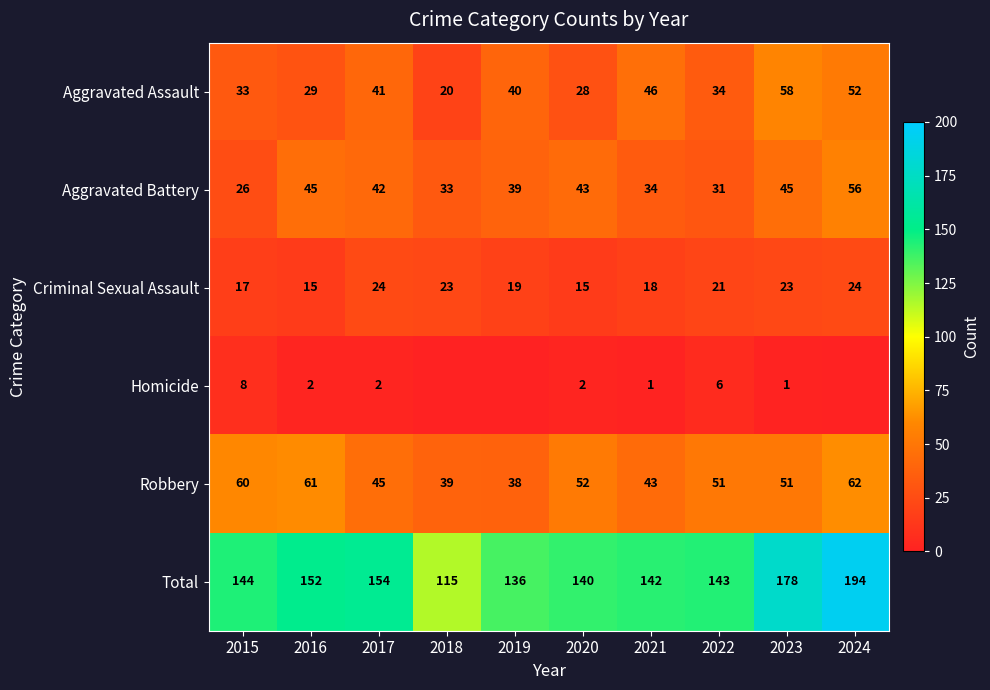

What is the difference between the highest and lowest values at 2021?

141